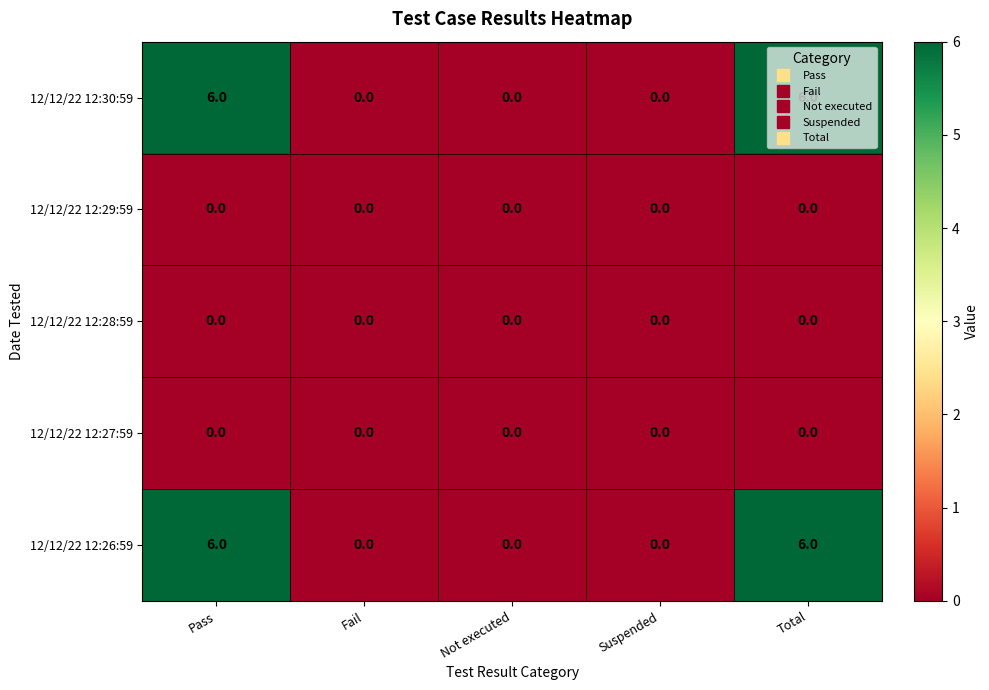

Read the 12/12/22 12:26:59 value at Total.

6